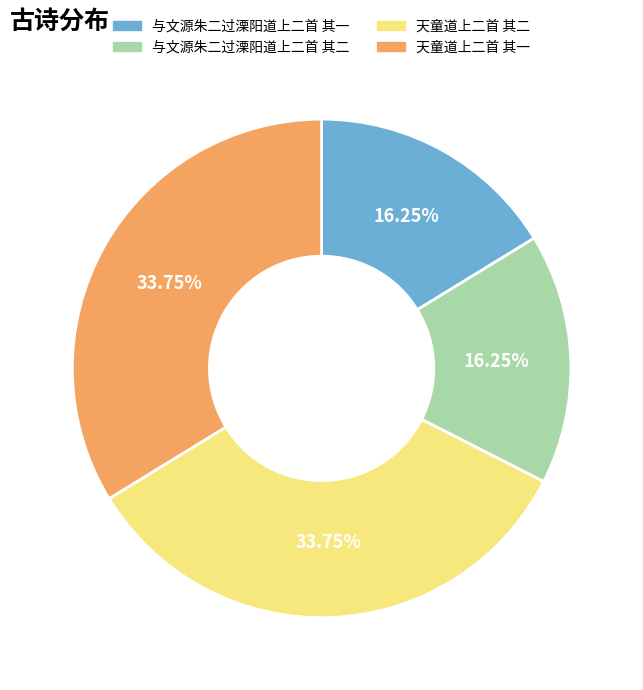

The 天童道上二首 其二 slice represents 23% of the pie. True or false?

False